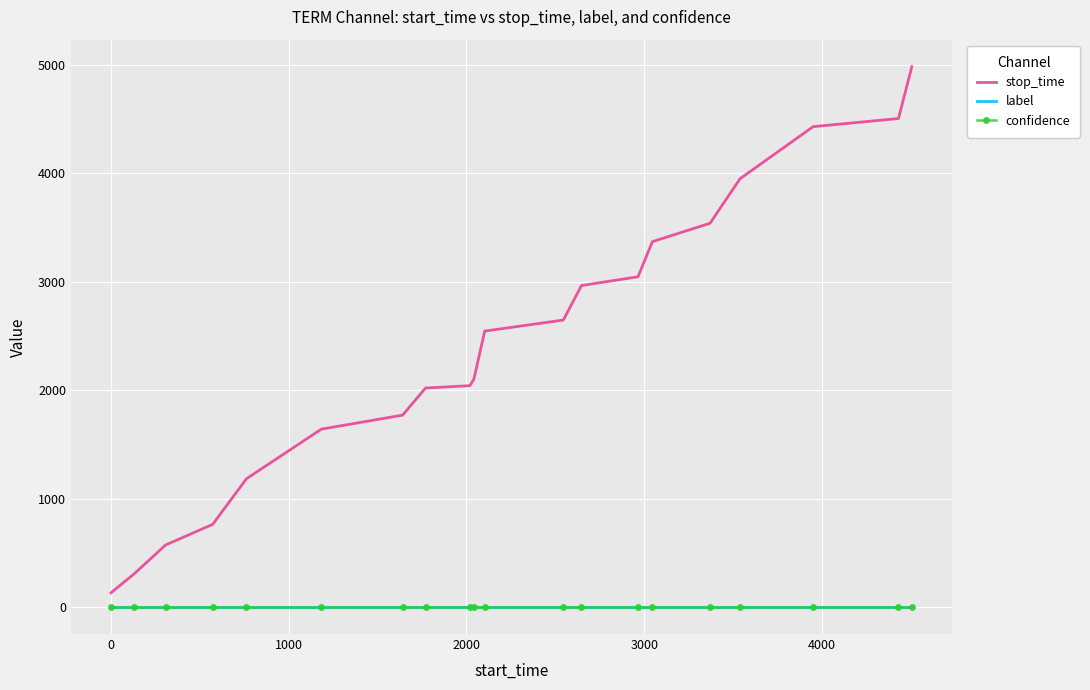

At how many categories does at least one series exceed 64?

20